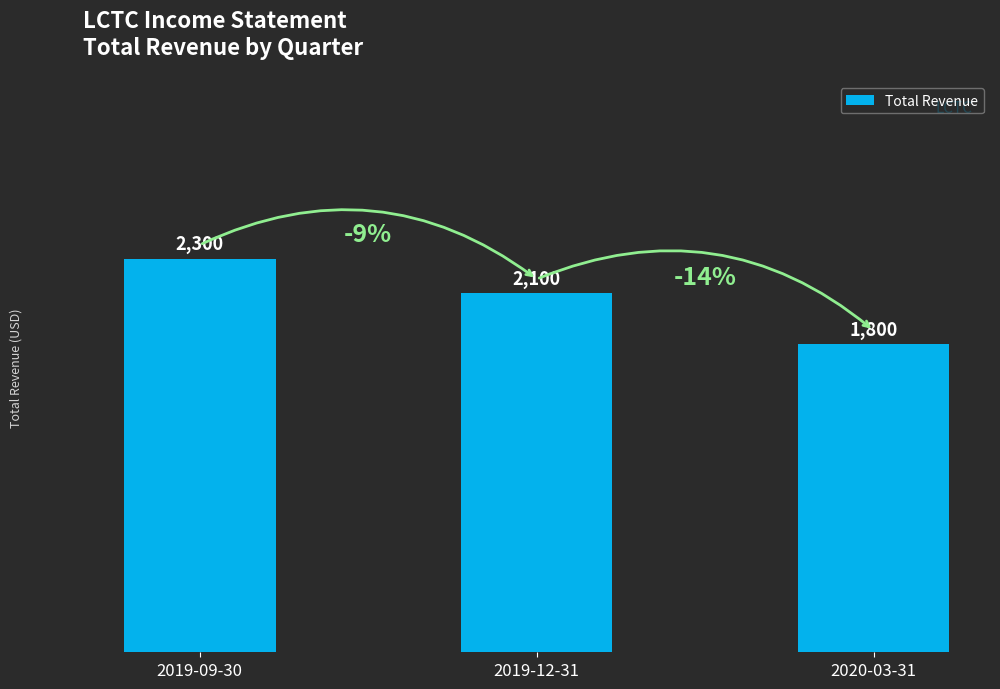

How many distinct data groups are displayed?

1